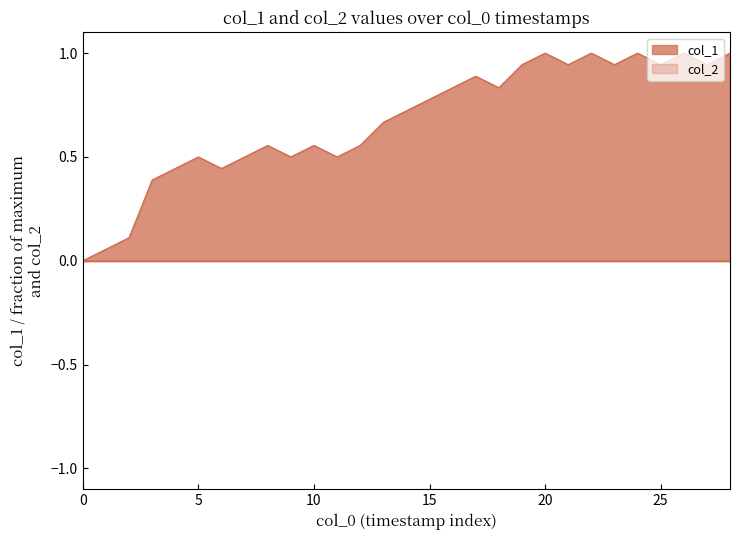

What is the difference between the second highest and second lowest values?

0.9